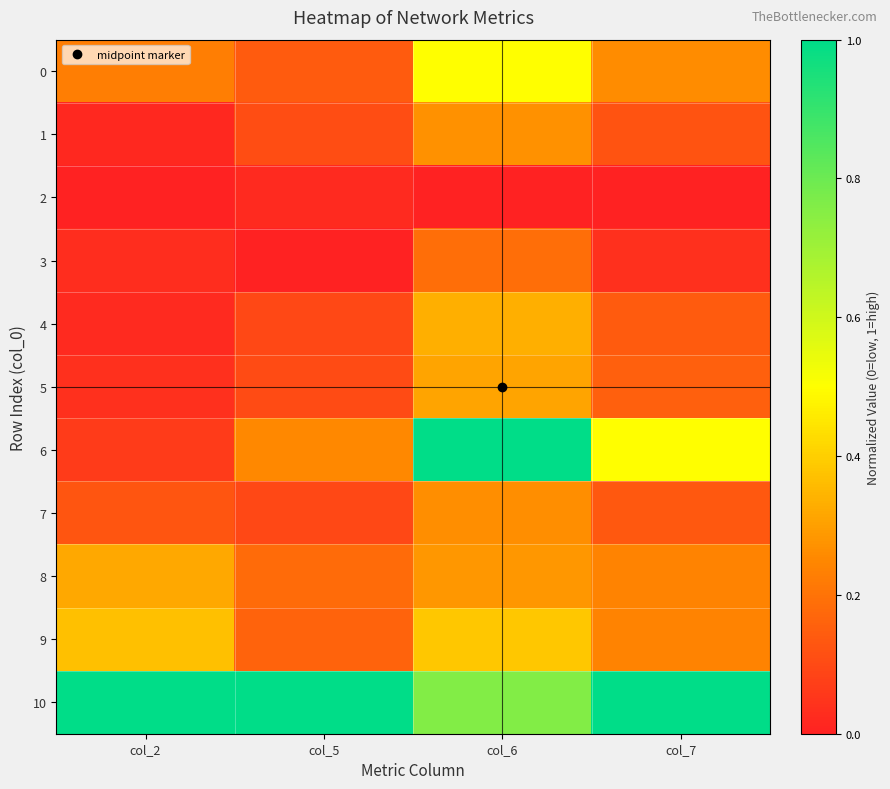

Which series changed the most between col_5 and col_7?

6